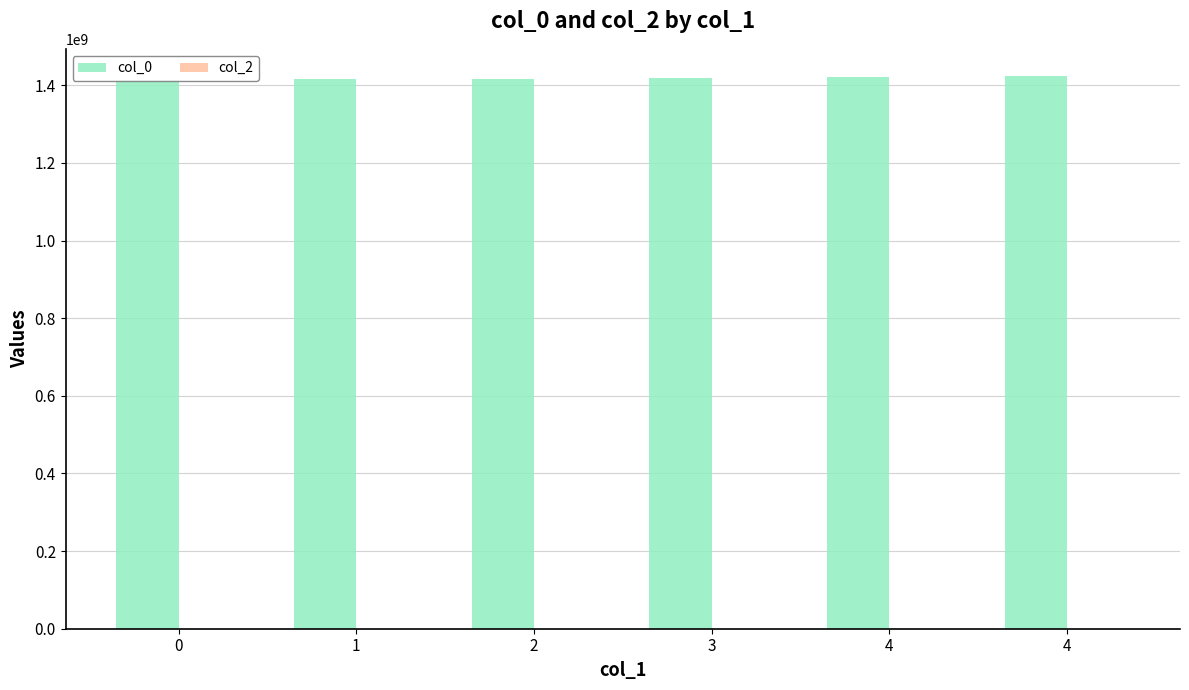

Reading right to left, list all the values displayed in this chart.

col_0: 1422631434	1420405783	1419883803	1416798545	1415300965	1413561893
col_2: 0	0	0	0	0	0